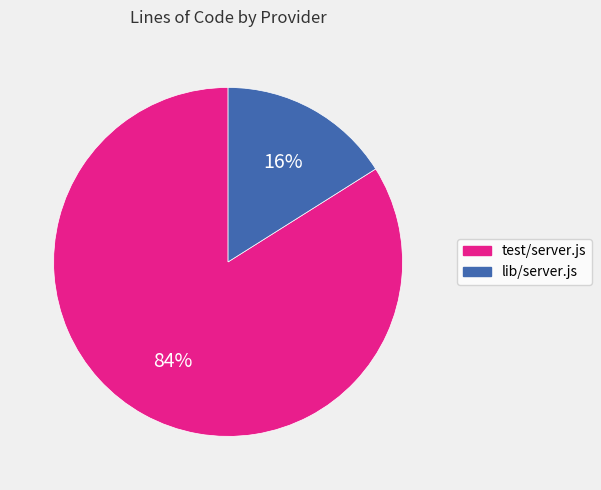

To the nearest percent, what is the combined percentage of lib/server.js and test/server.js?

100%